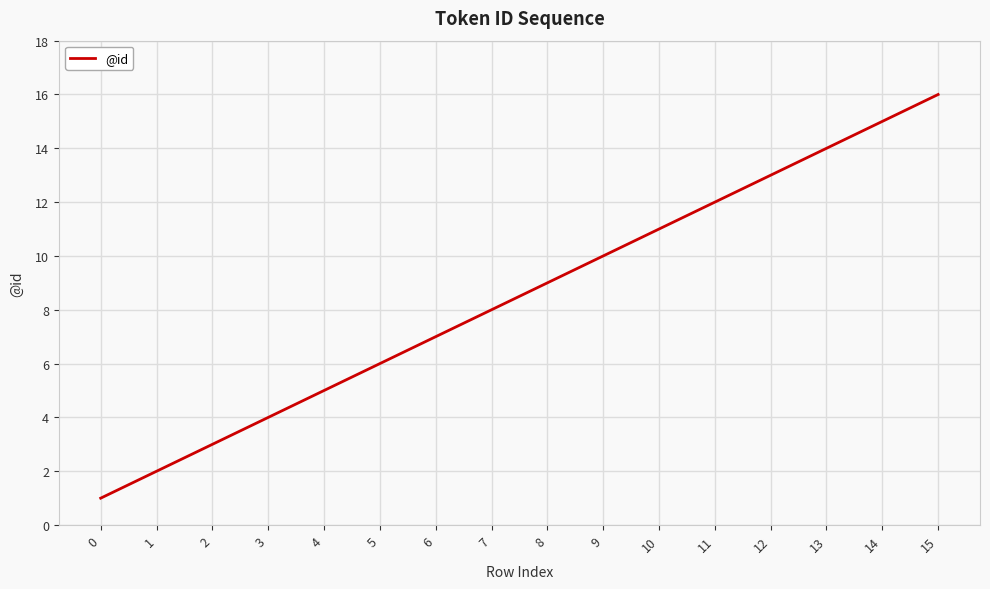

List the labels in order of value, largest first.

15, 14, 13, 12, 11, 10, 9, 8, 7, 6, 5, 4, 3, 2, 1, 0